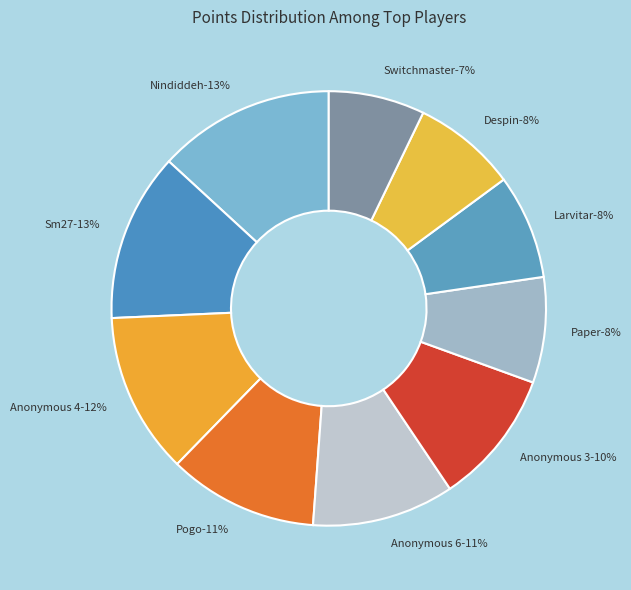

What is the largest slice in the pie chart?

Nindiddeh